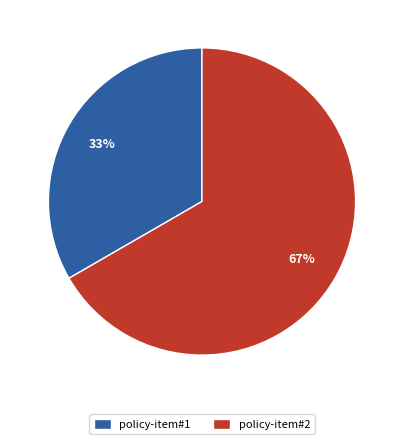

To the nearest percent, what is the combined percentage of policy-item#1 and policy-item#2?

100%